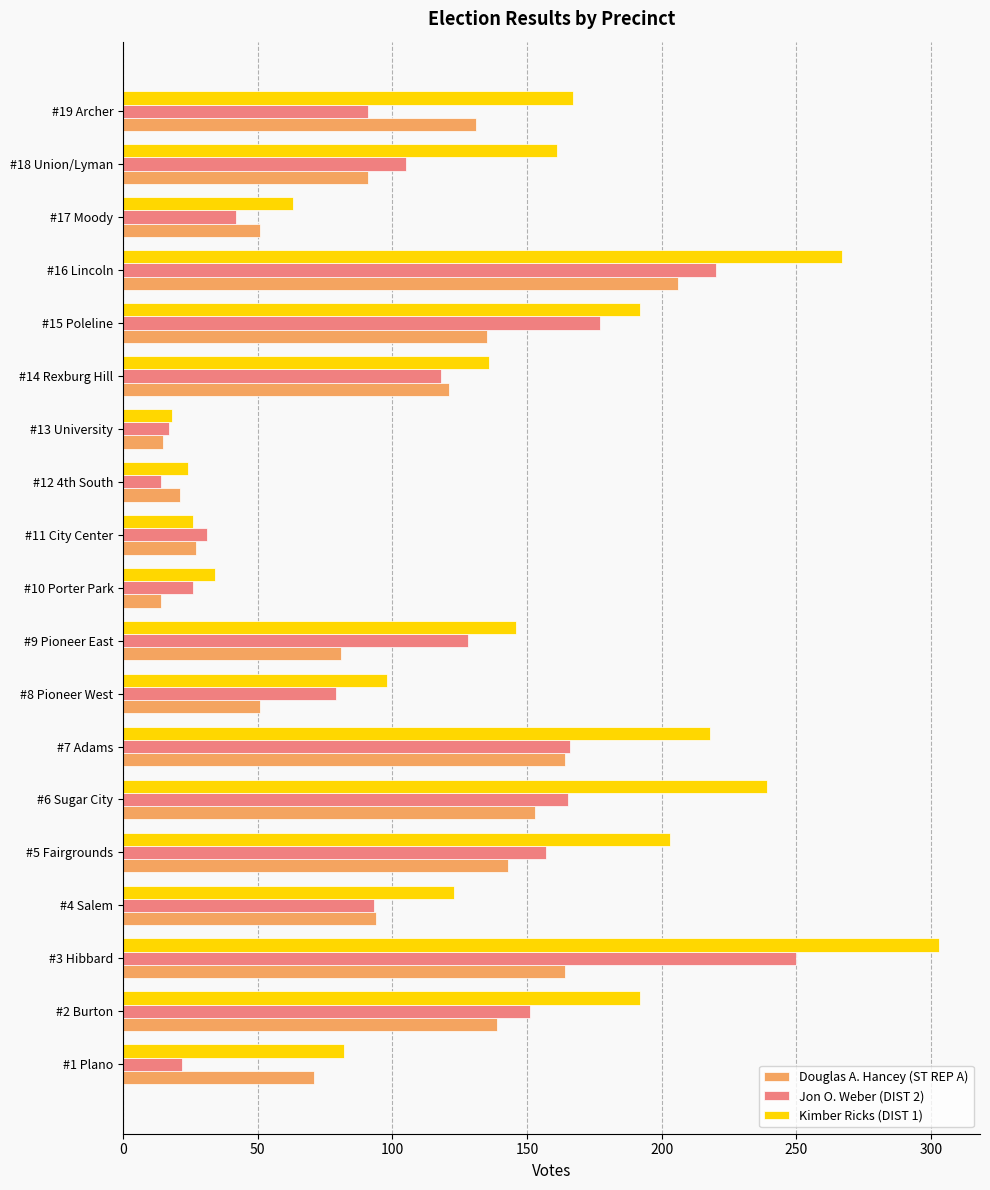

The Douglas A. Hancey (ST REP A) series shows 121 at #14 Rexburg Hill. True or false?

True